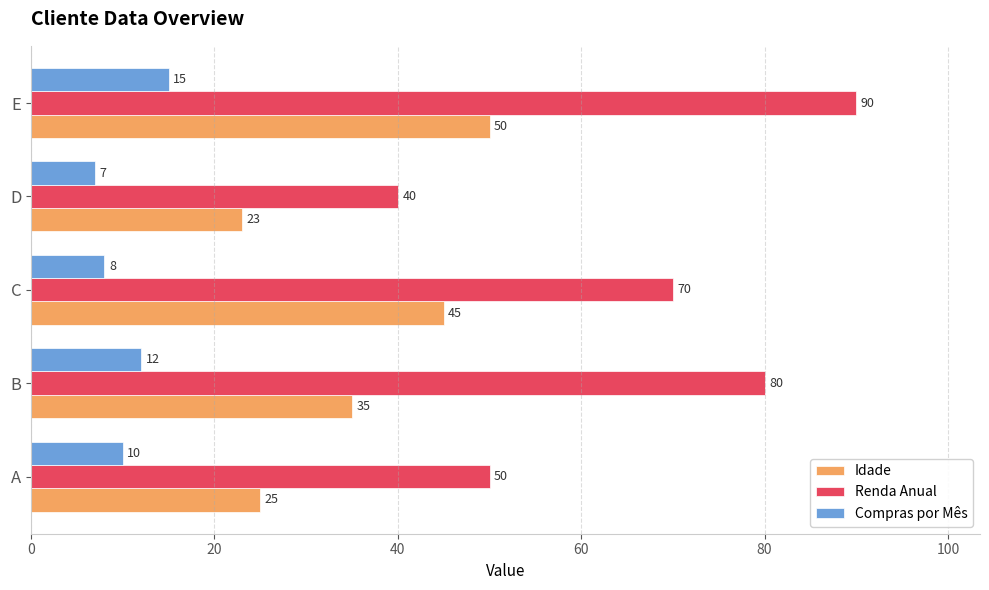

How many Renda Anual values are between 50 and 80?

3